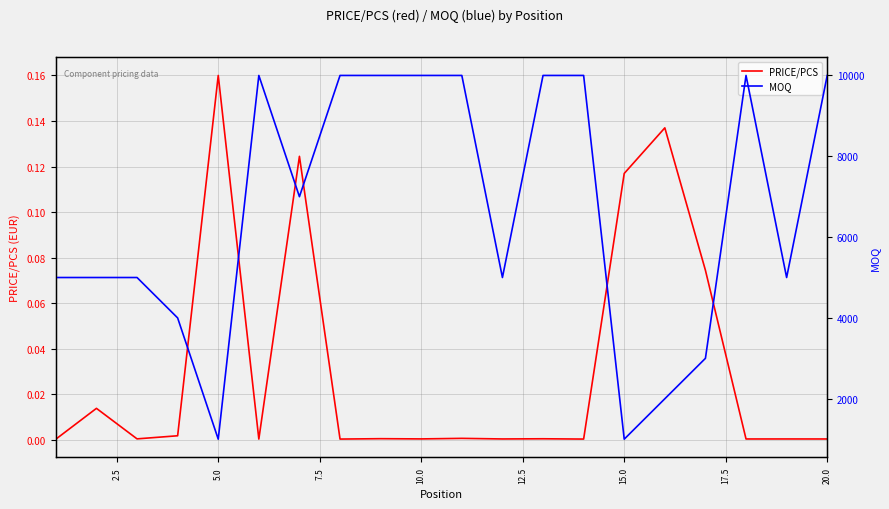

The PRICE/PCS series shows 0.0 at 10.0. True or false?

True